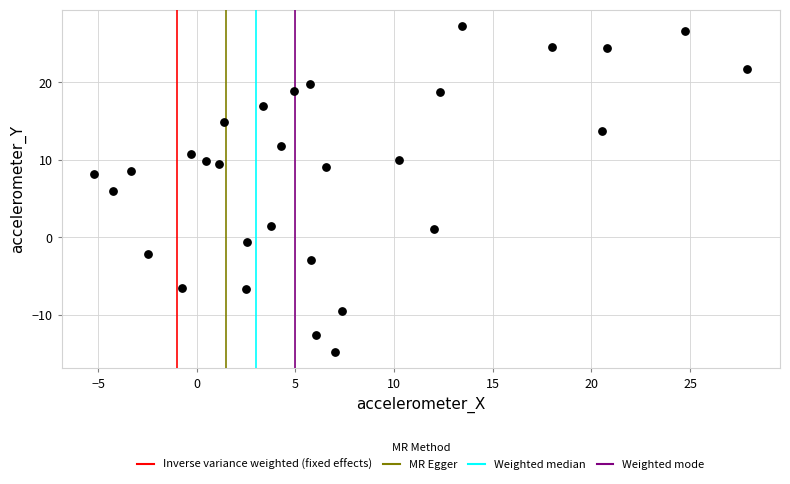

What is the range of Y values (max minus min)?

42.1